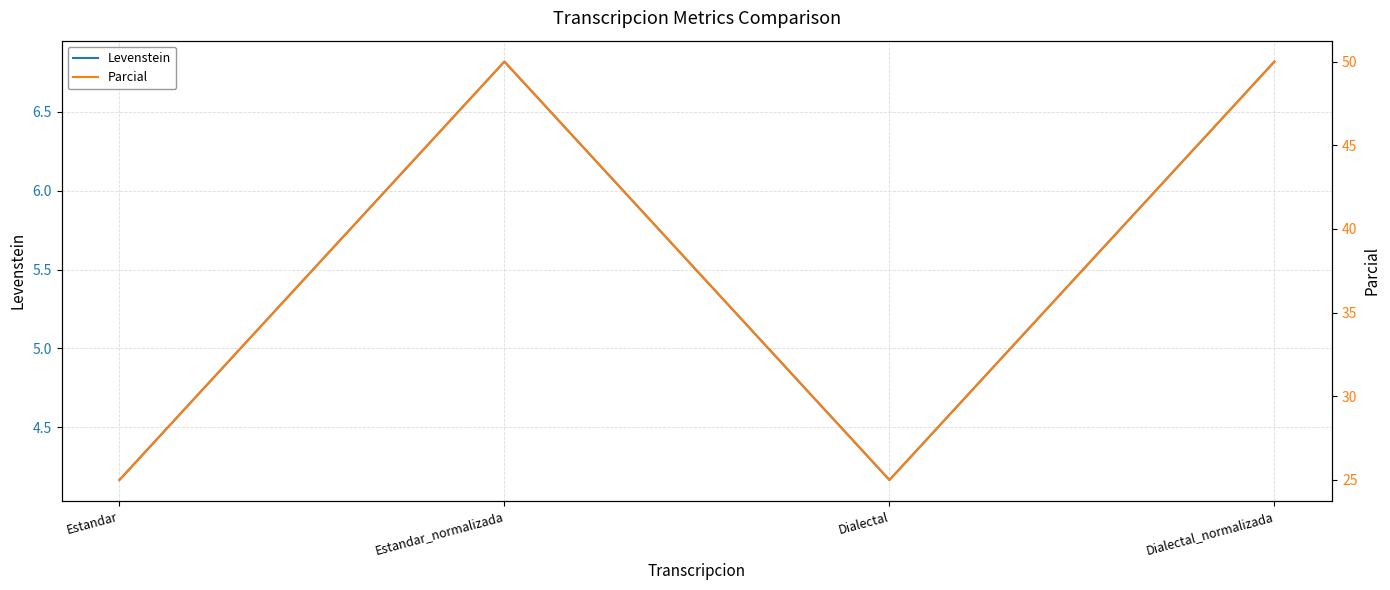

What value does the Levenstein series have at Estandar?

4.2